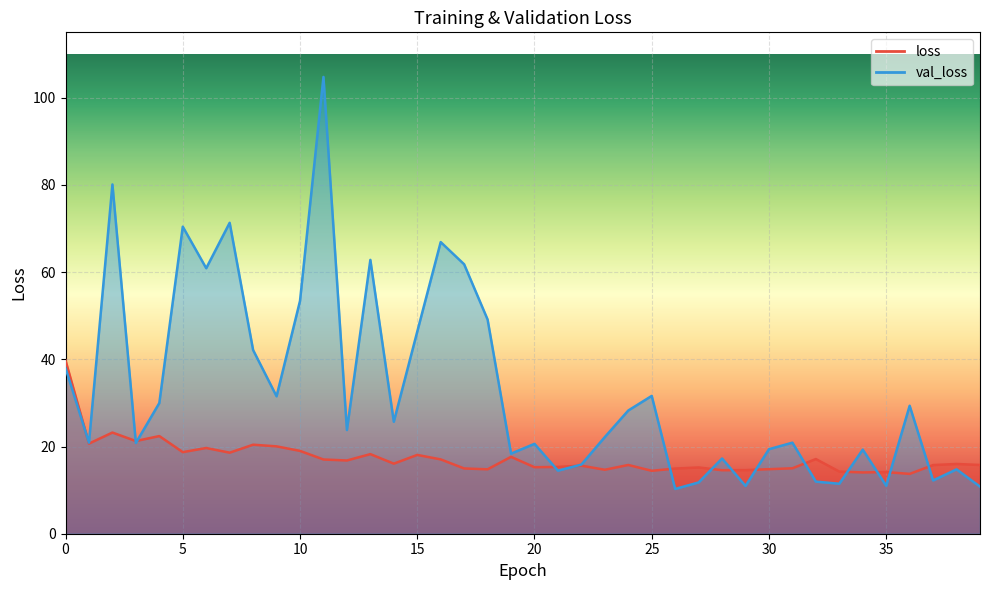

What is the minimum value shown in the chart?

10.3